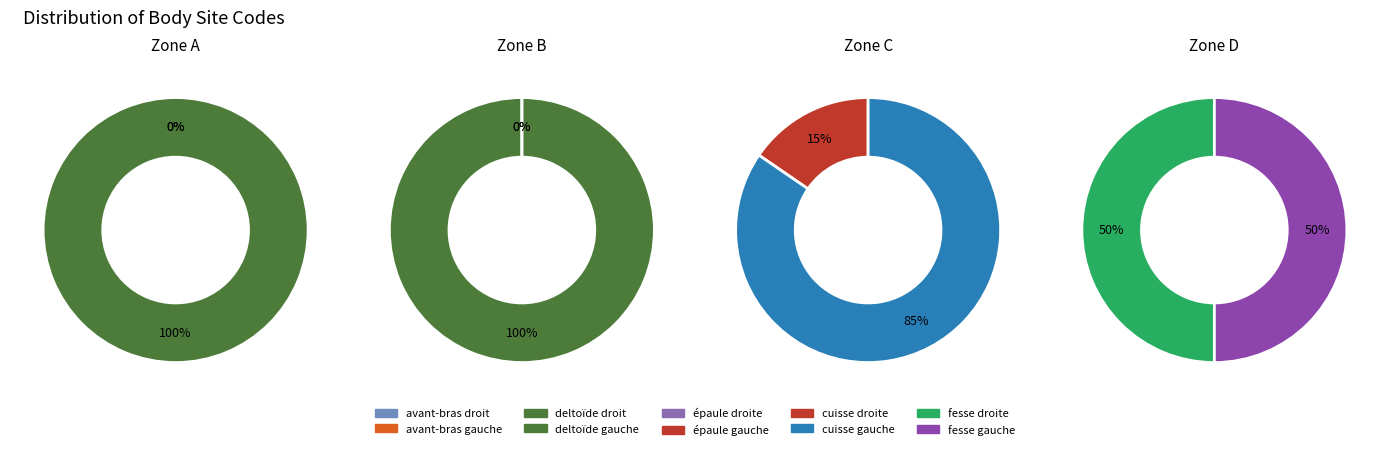

Which slice is the smallest?

cuisse droite